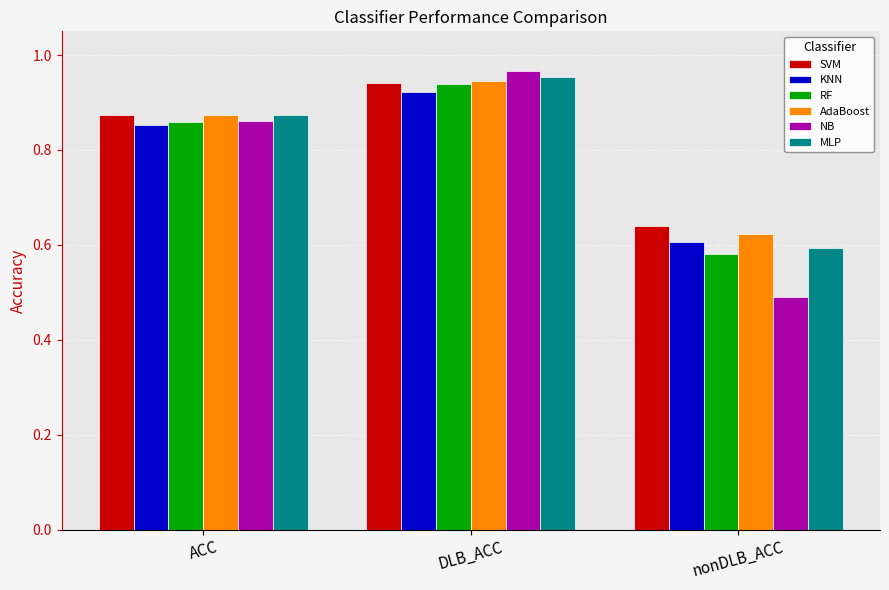

Which series has the widest spread of values?

NB